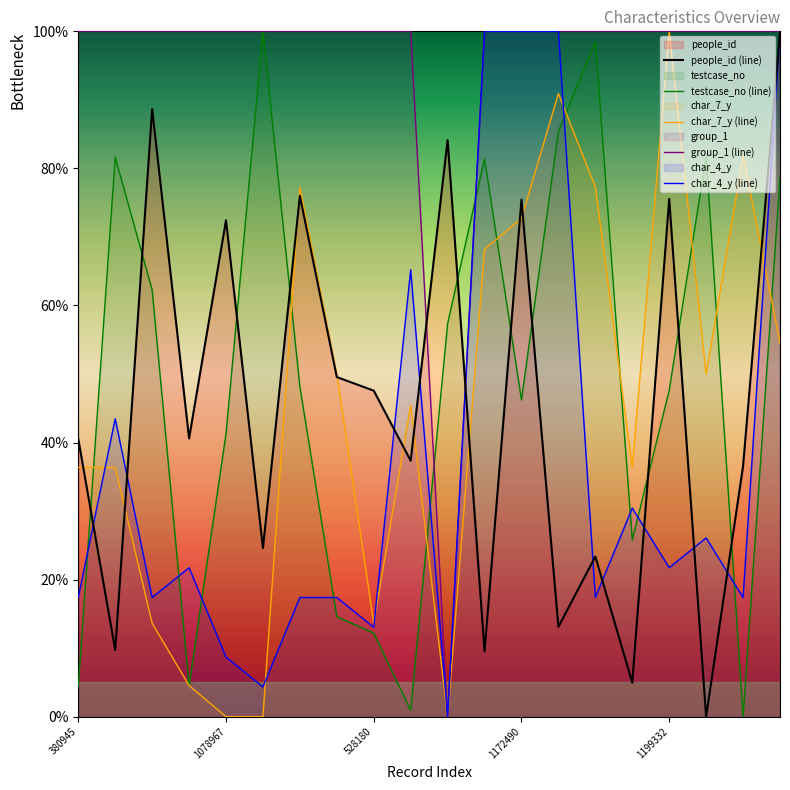

Rank the series by their maximum value, from highest to lowest.

people_id (line), testcase_no (line), char_7_y (line), group_1 (line), char_4_y (line)